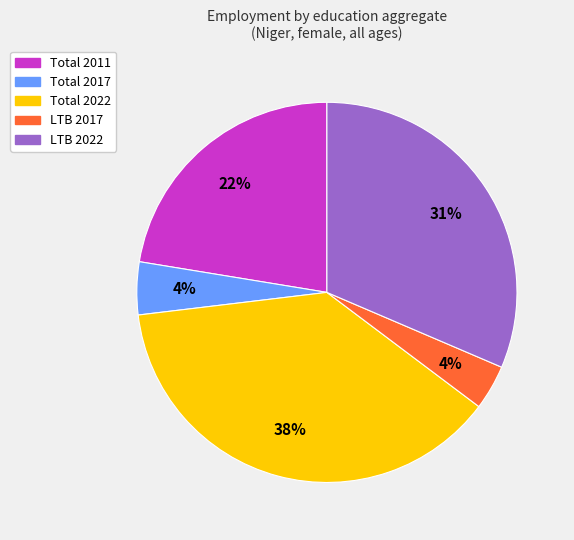

Does any single category account for the majority?

No